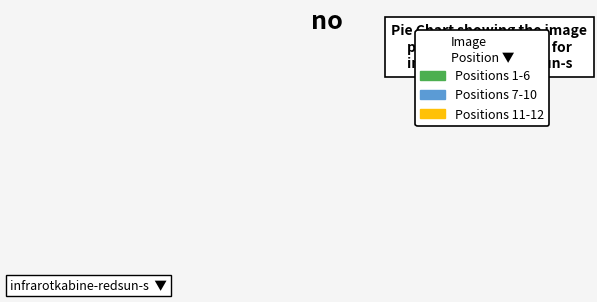

To the nearest percent, what is the difference between the largest and smallest slice percentages?

33%